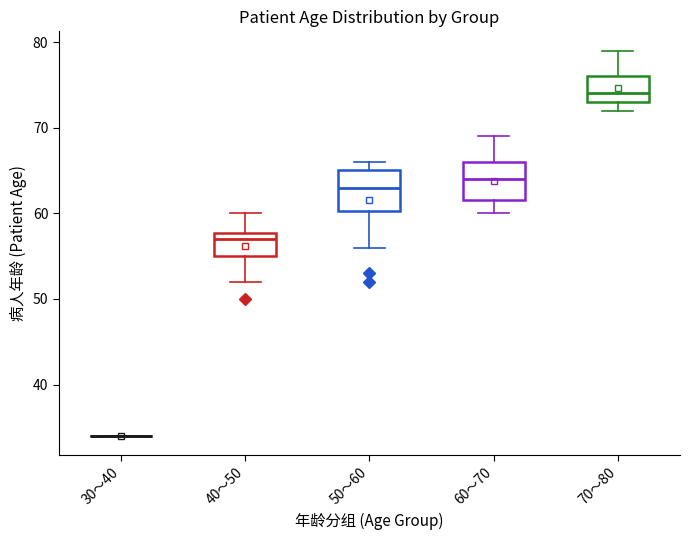

Reading left to right, transcribe this box plot: for each box, give where its median line is, the range the box spans, and where its two whiskers end, as read against the y-axis. The values are not printed on the chart, so give them approximately, as read against the axis.

30～40: box collapsed to a line at 34, whiskers 34 to 34
40～50: median 57, box 55 to 58, whiskers 52 to 60
50～60: median 63, box 60 to 65, whiskers 56 to 66
60～70: median 64, box 62 to 66, whiskers 60 to 69
70～80: median 74, box 73 to 76, whiskers 72 to 79